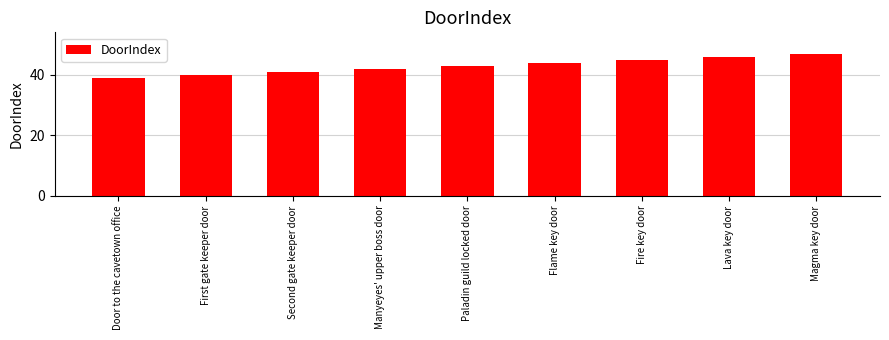

What is the label of the 7th bar from the left?

Fire key door